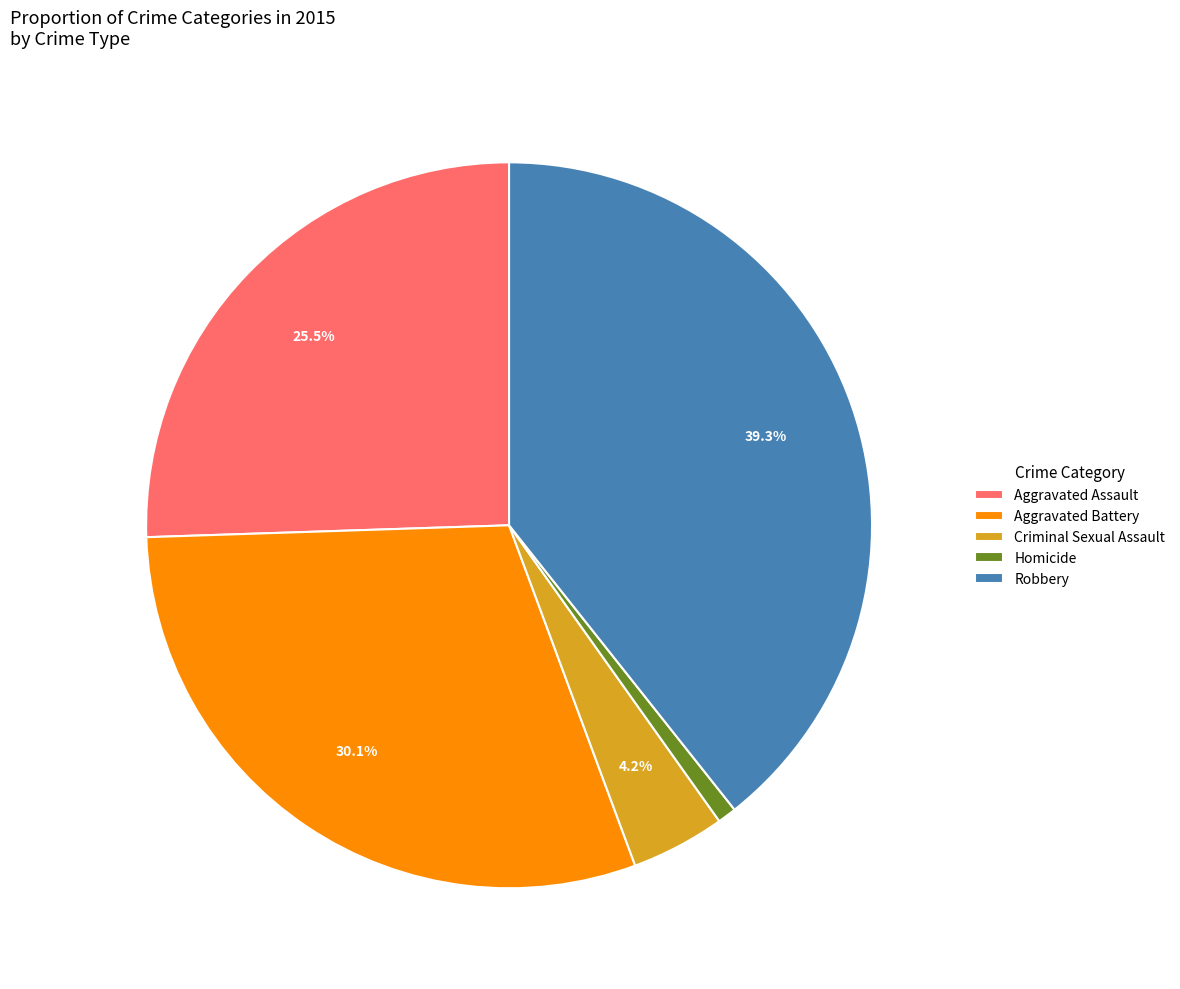

Does Aggravated Battery represent more than half of the total?

No